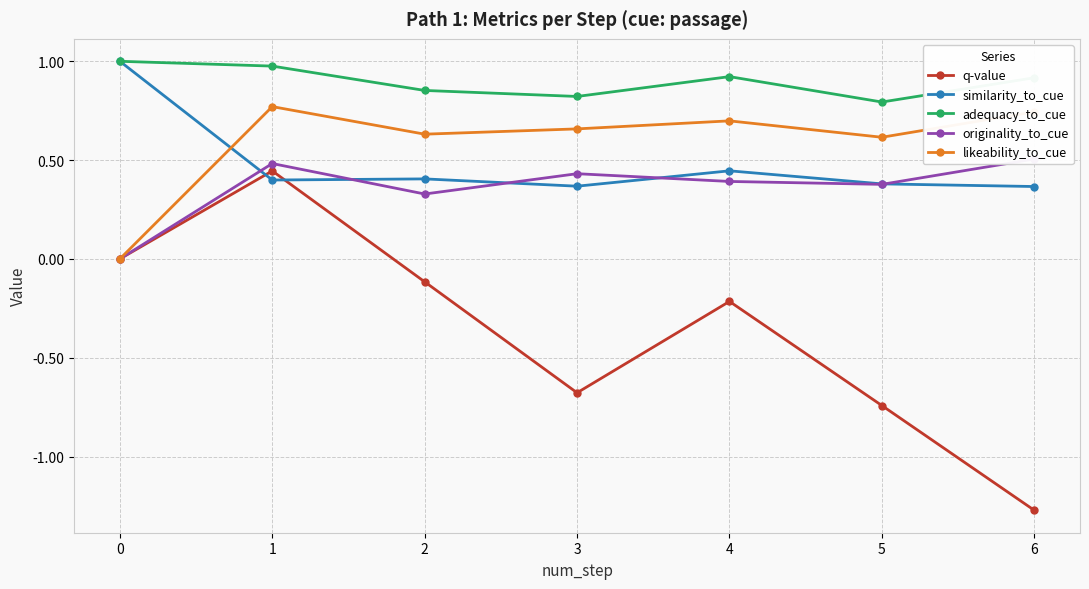

True or false: originality_to_cue has a value of 0.5 at 6.

True